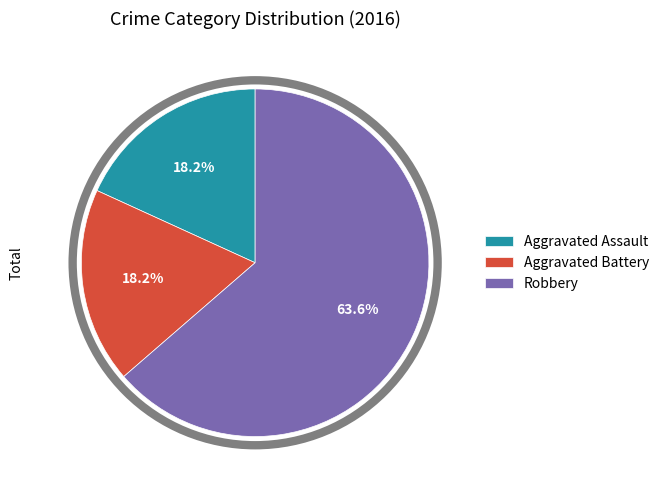

To the nearest percent, what portion does Aggravated Assault represent?

18%